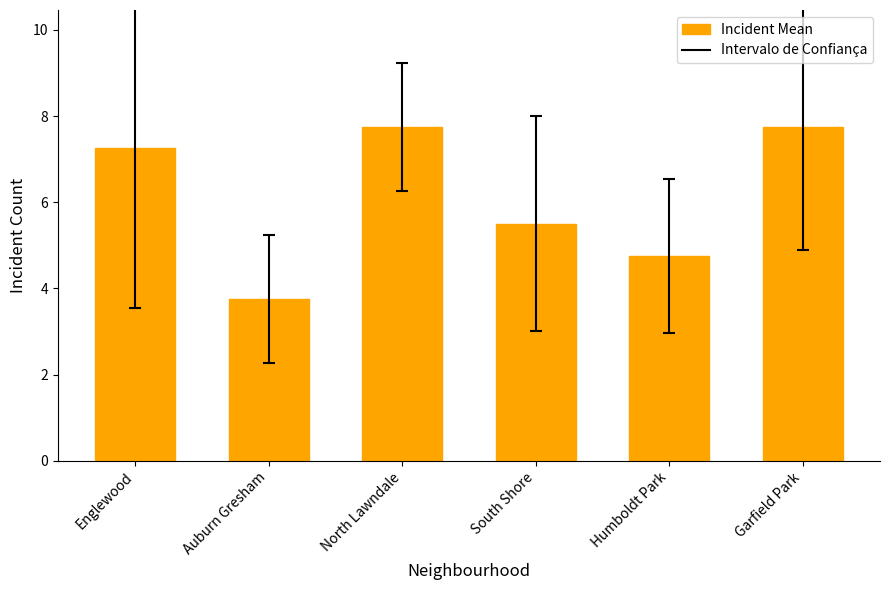

At which label is the value closest to 5?

Humboldt Park